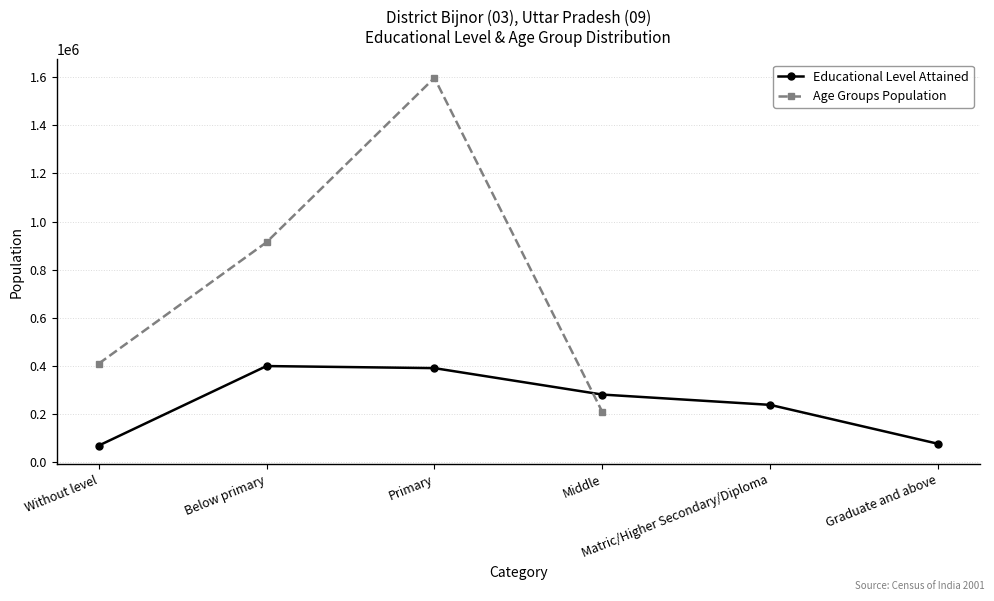

In Educational Level Attained, how many points are higher than both neighbors (excluding endpoints)?

1